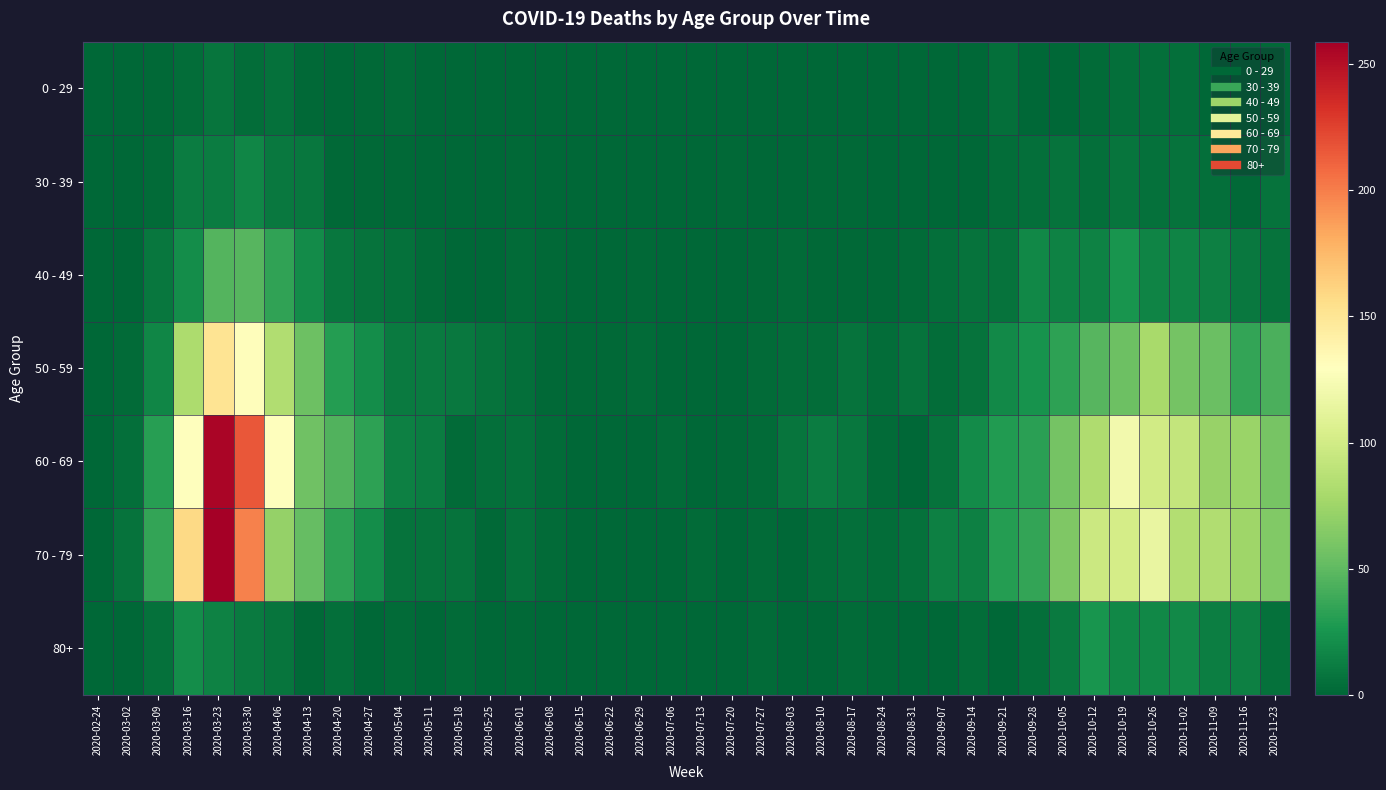

At how many categories does at least one series exceed 220?

1